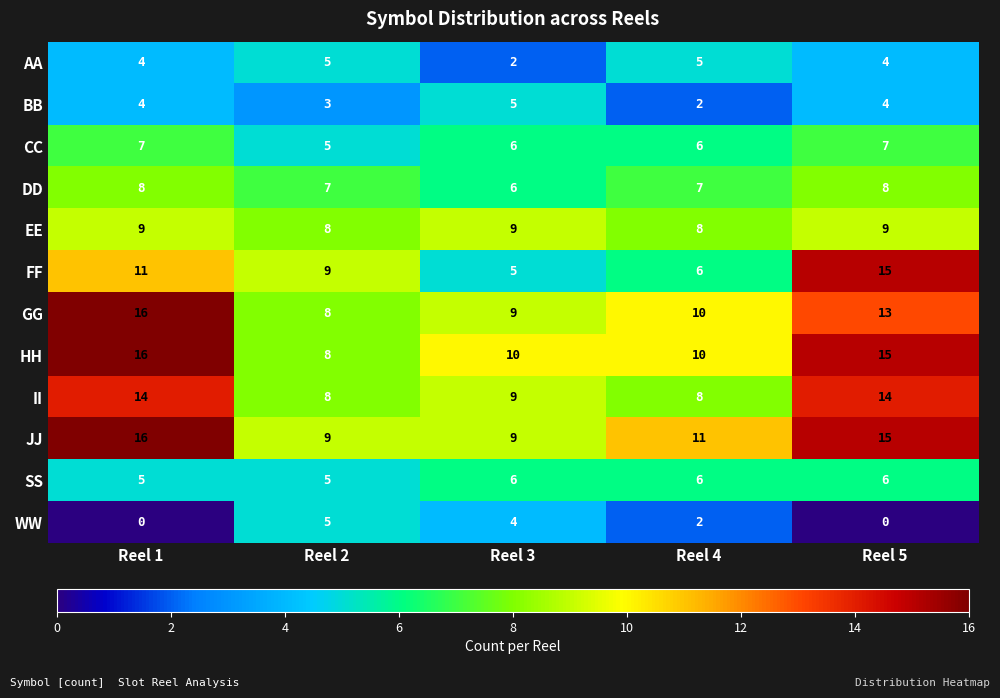

Which category has the lowest value in the FF series?

Reel 3